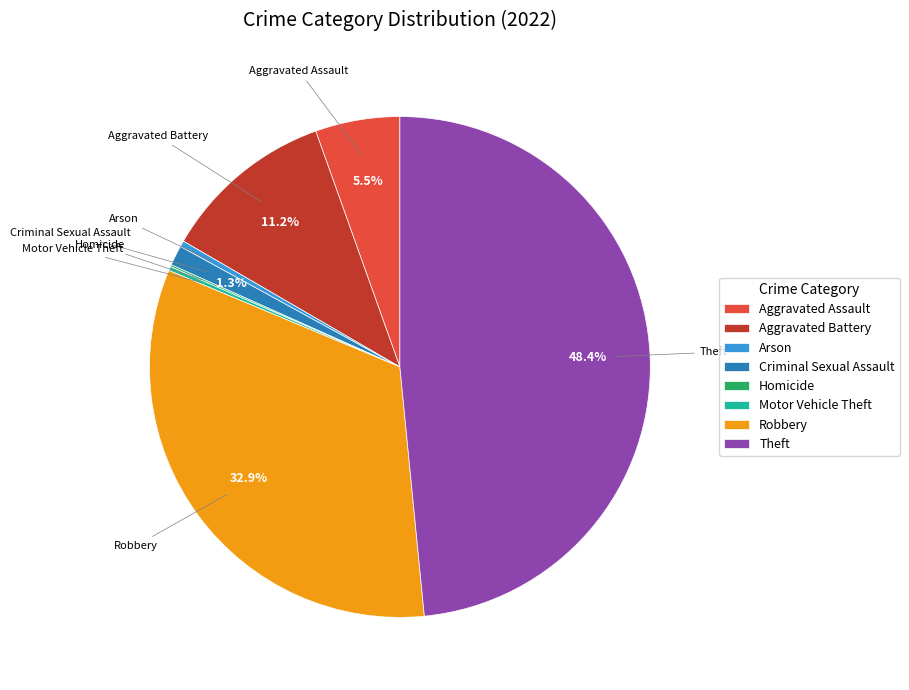

To the nearest percent, what is the difference between the largest and smallest slice percentages?

48%